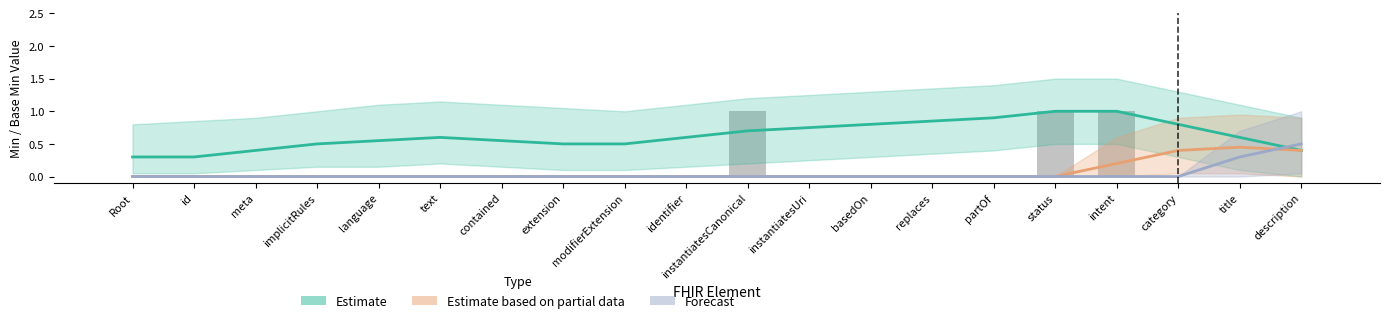

The value of Estimate based on partial data at language is 0.0. True or false?

True